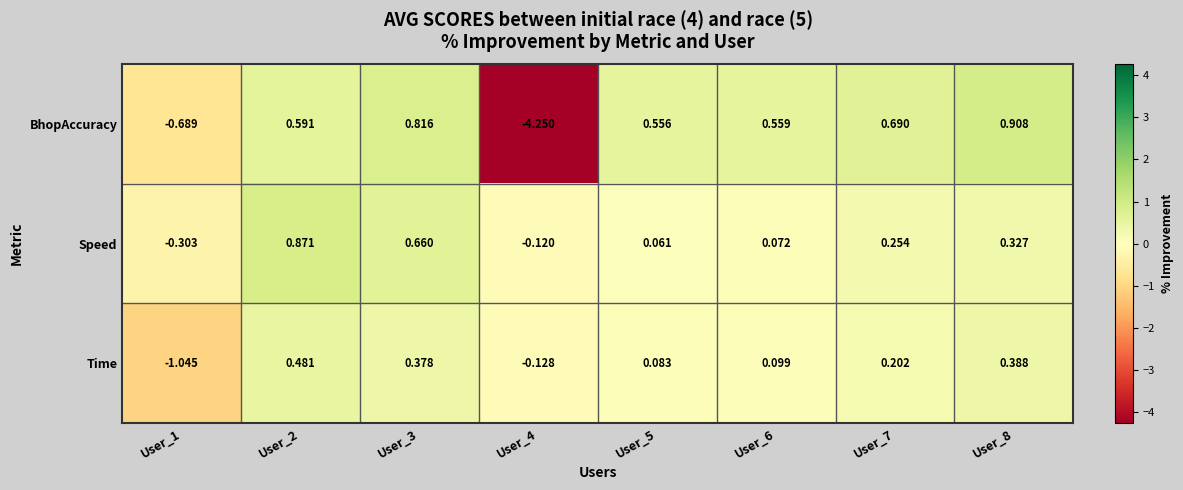

At how many categories does at least one series exceed 0?

6